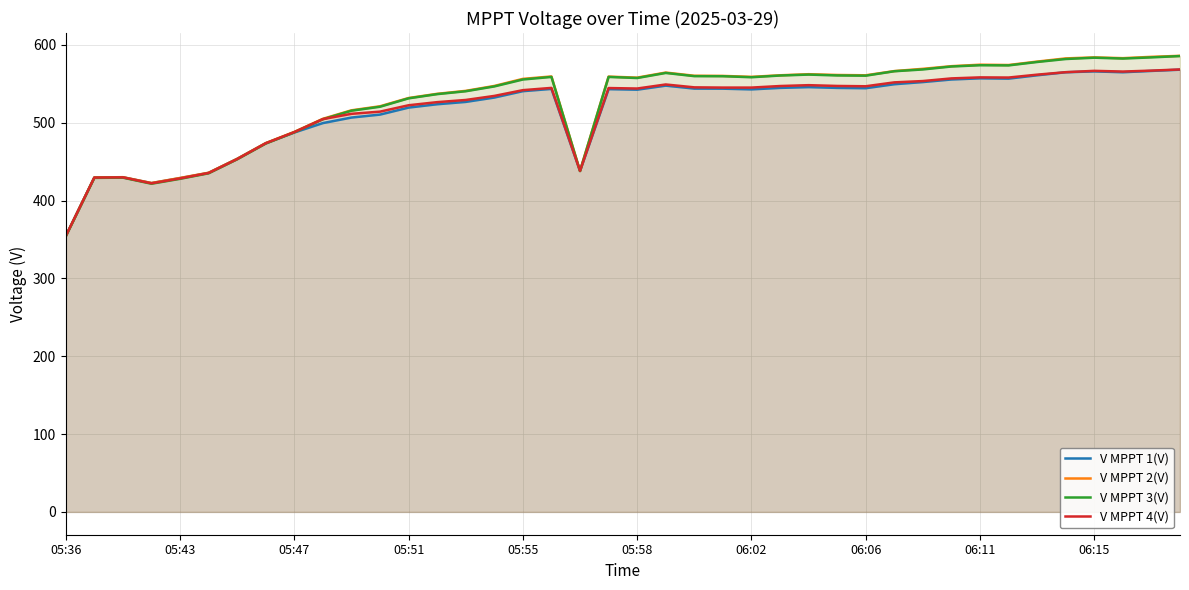

What is the smallest value displayed?

354.0